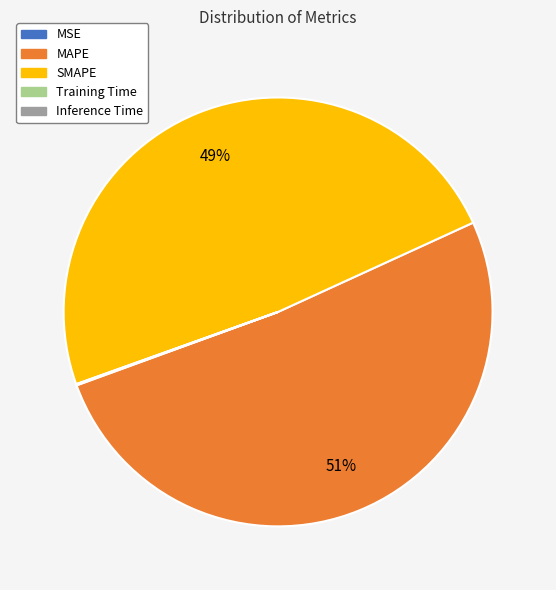

To the nearest percent, what is the average slice percentage?

20%